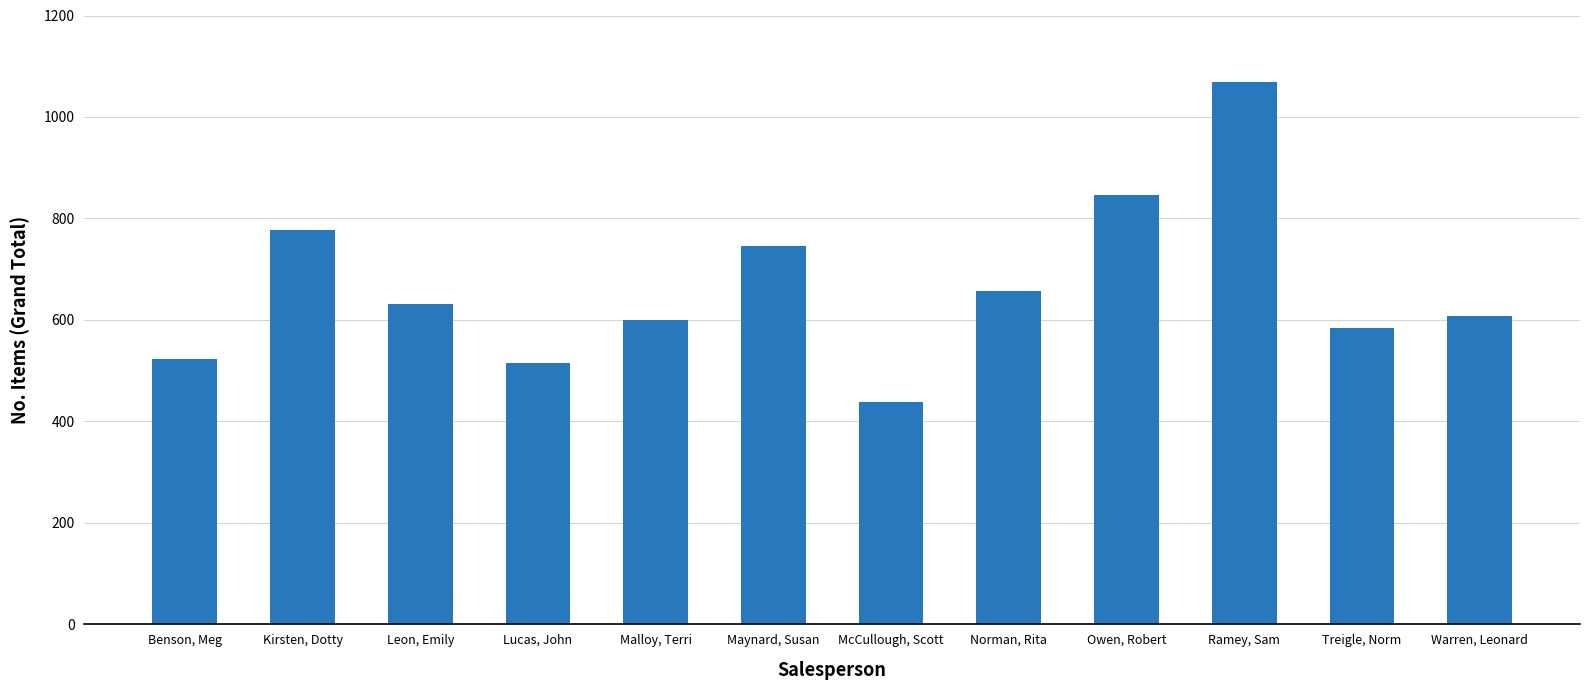

How many bars are there in total?

12